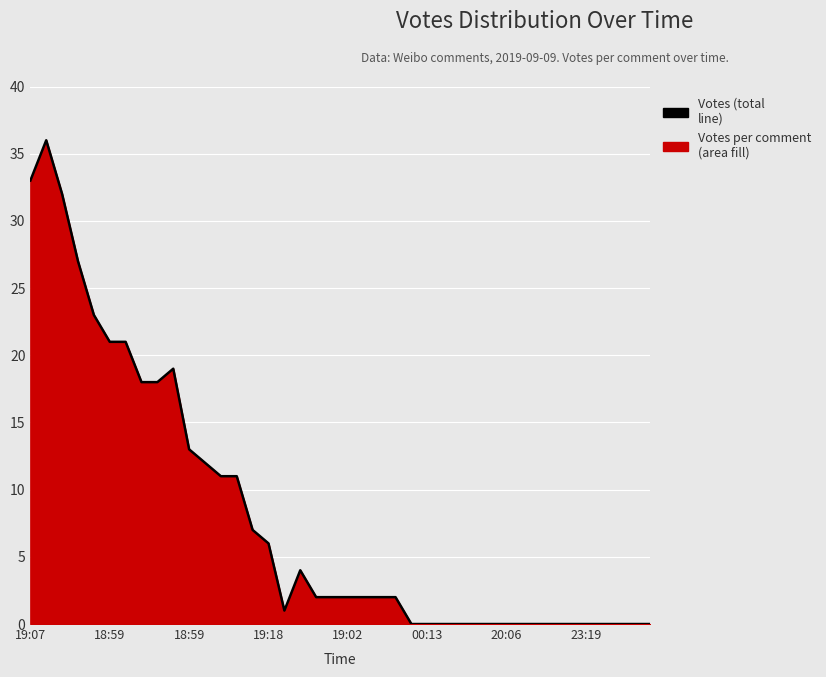

True or false: the data has more than 1 interior local peaks.

True